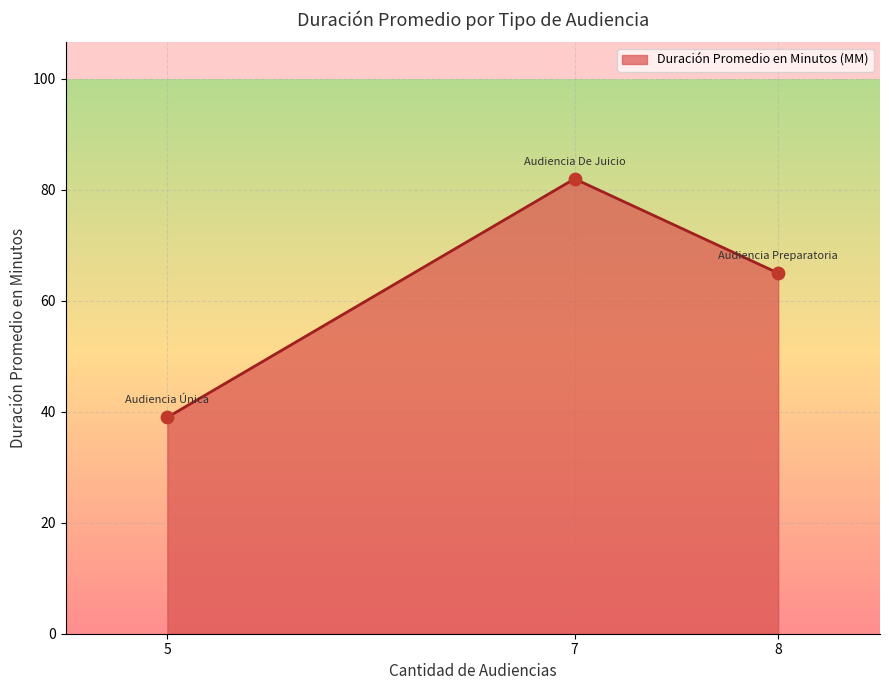

Between 7 and 5, which is larger?

7